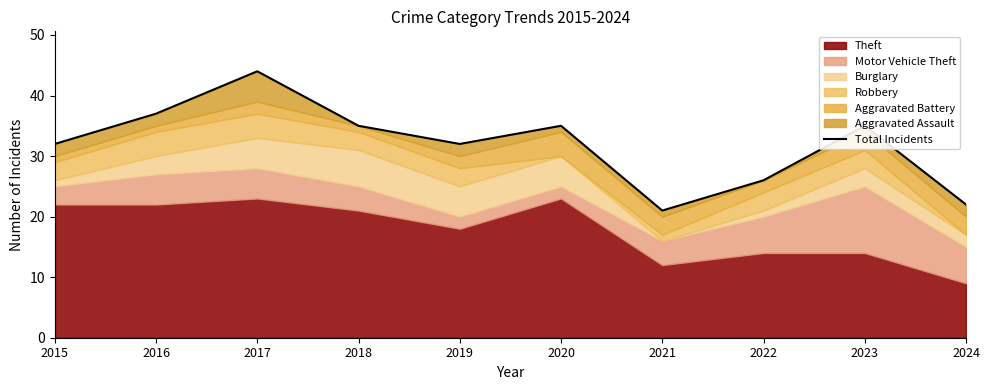

At which category does the chart reach its peak across all series?

2017